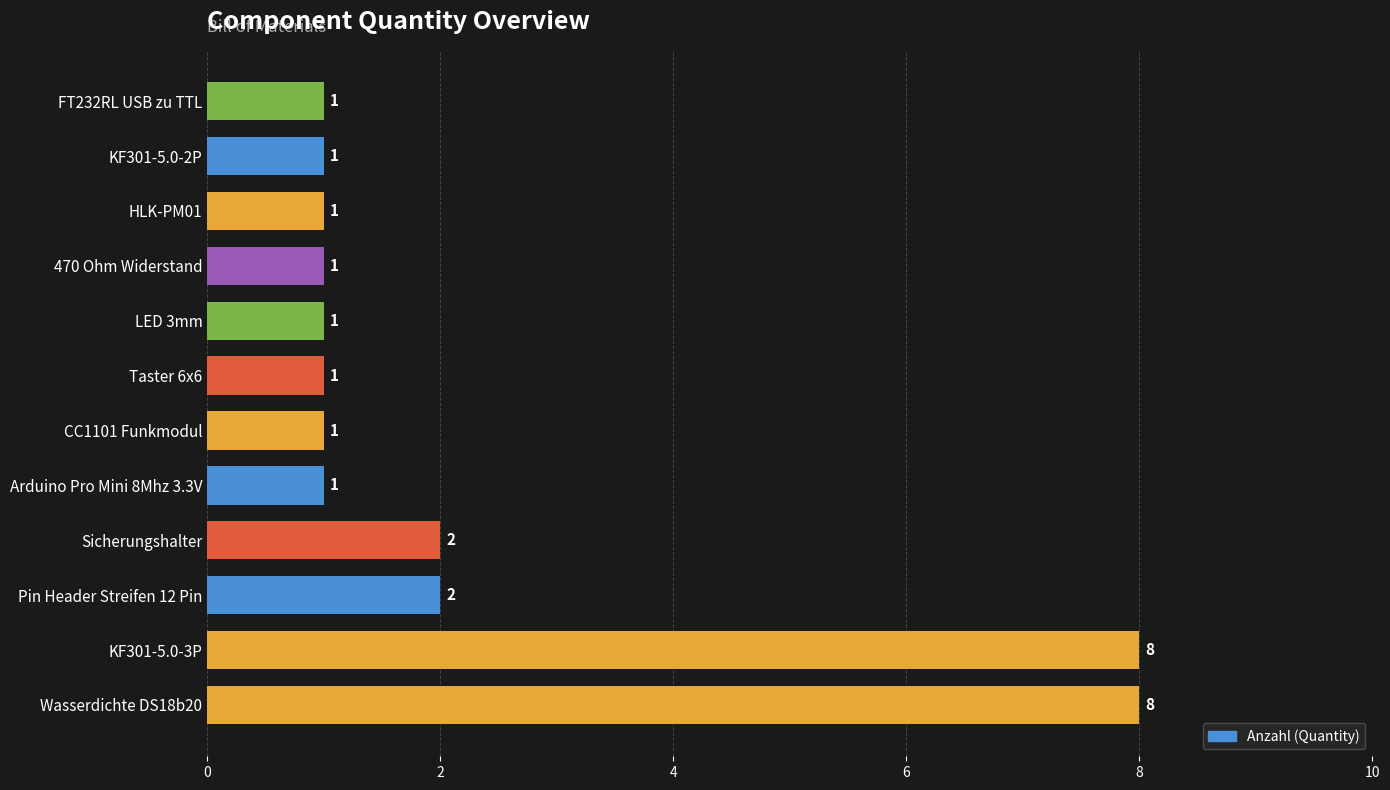

True or false: the data shows 14 at KF301-5.0-3P.

False